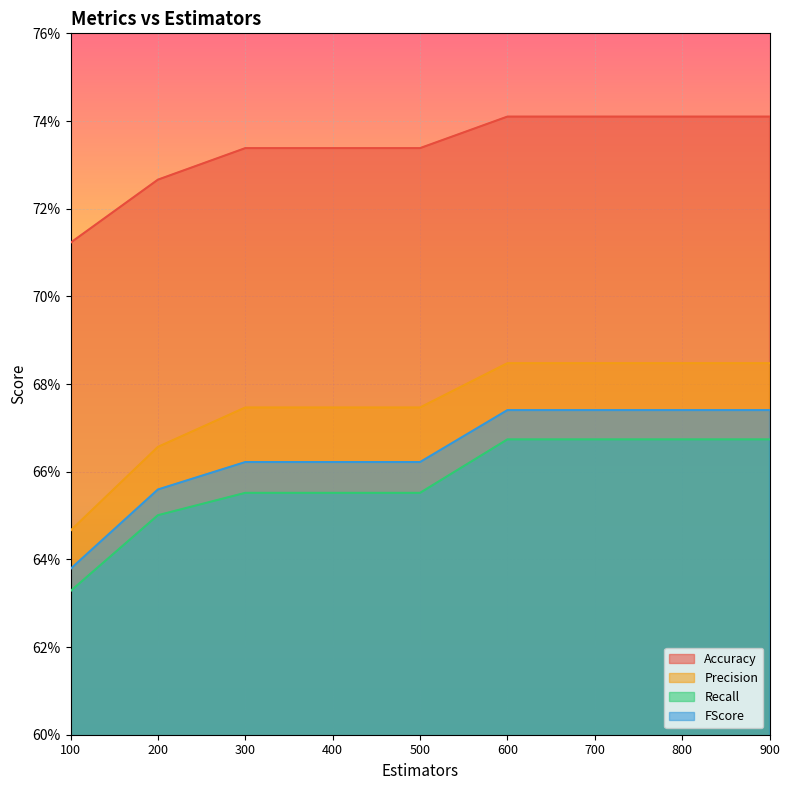

Count the number of data series in this chart.

4